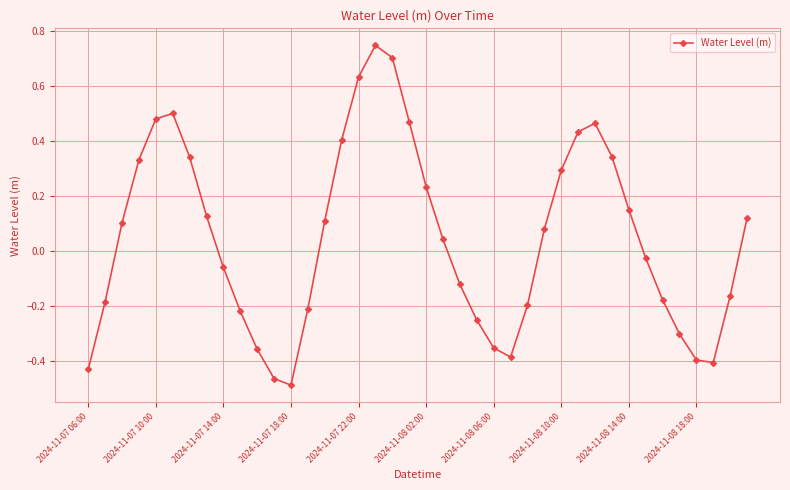

What is the difference between the second highest and second lowest values?

1.2